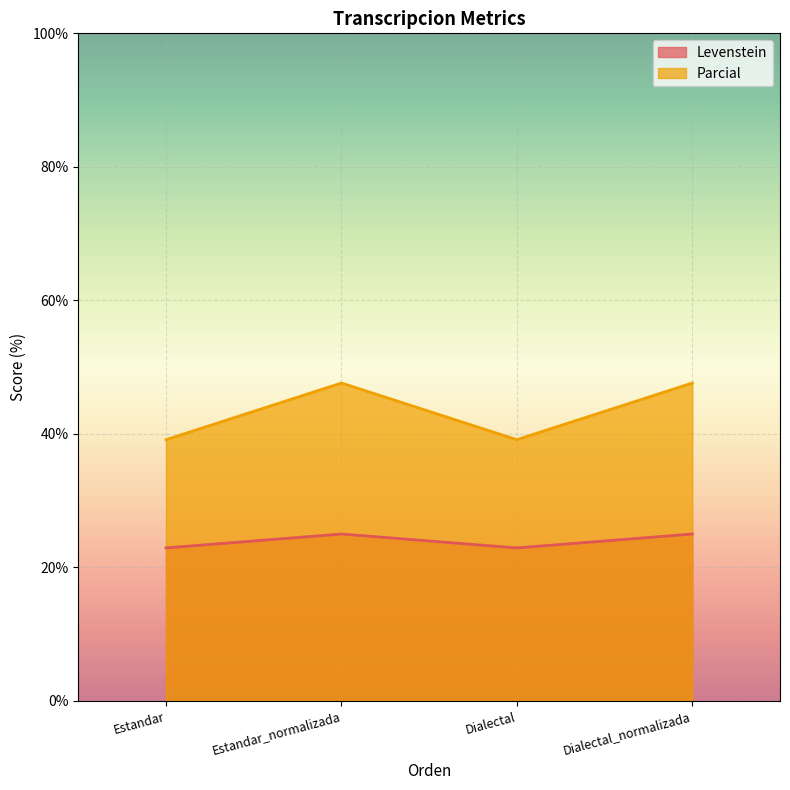

True or false: Levenstein and Parcial intersect in this chart.

False